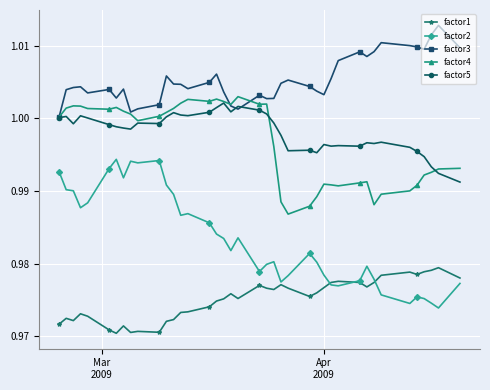

True or false: factor1 and factor4 intersect in this chart.

False